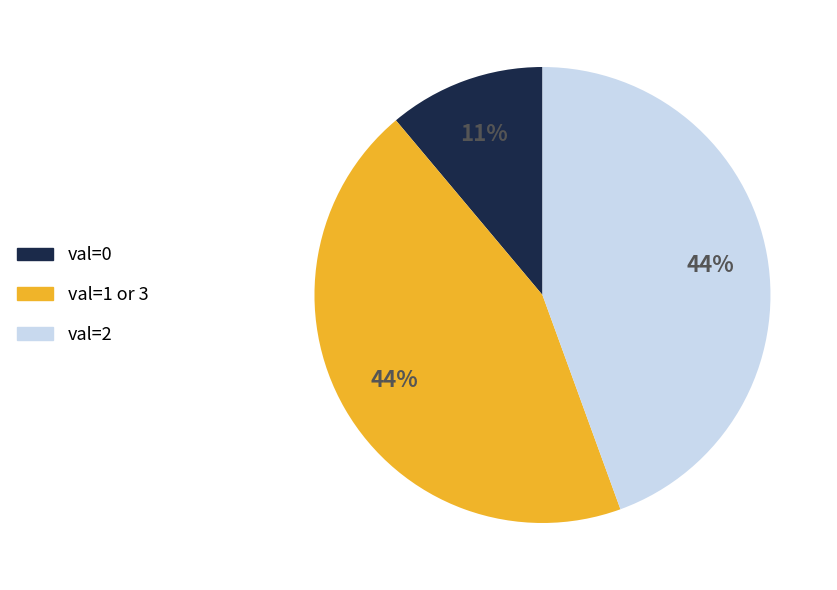

How many slices are in this pie chart?

3